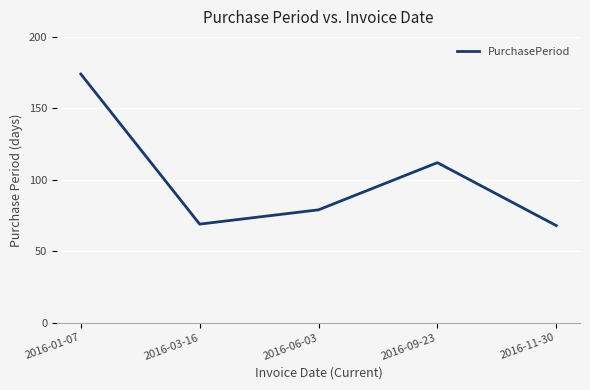

What is the ratio of the value at 2016-09-23 to the value at 2016-03-16?

1.6